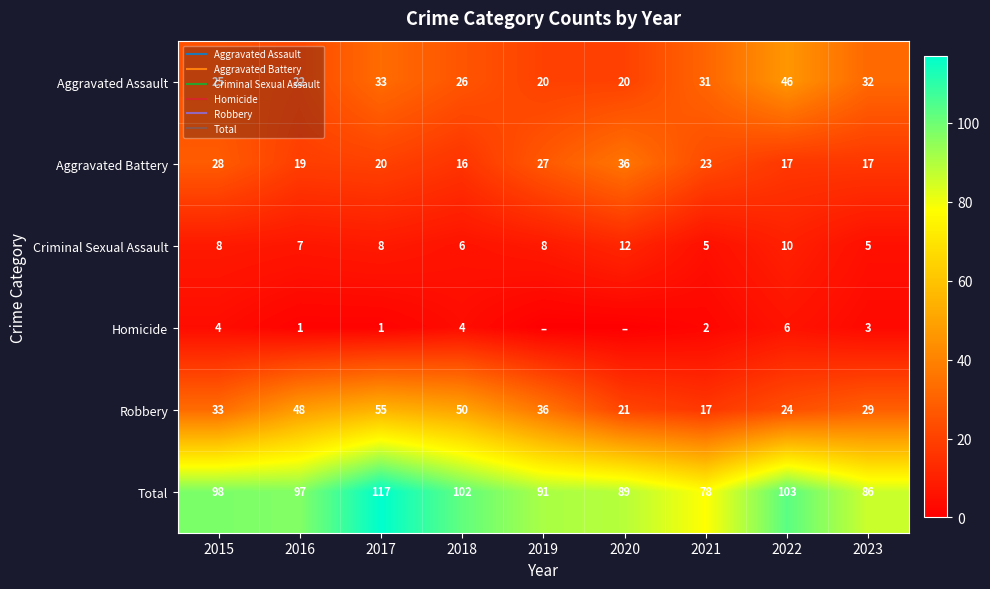

Which series changed the most between 2016 and 2017?

Total